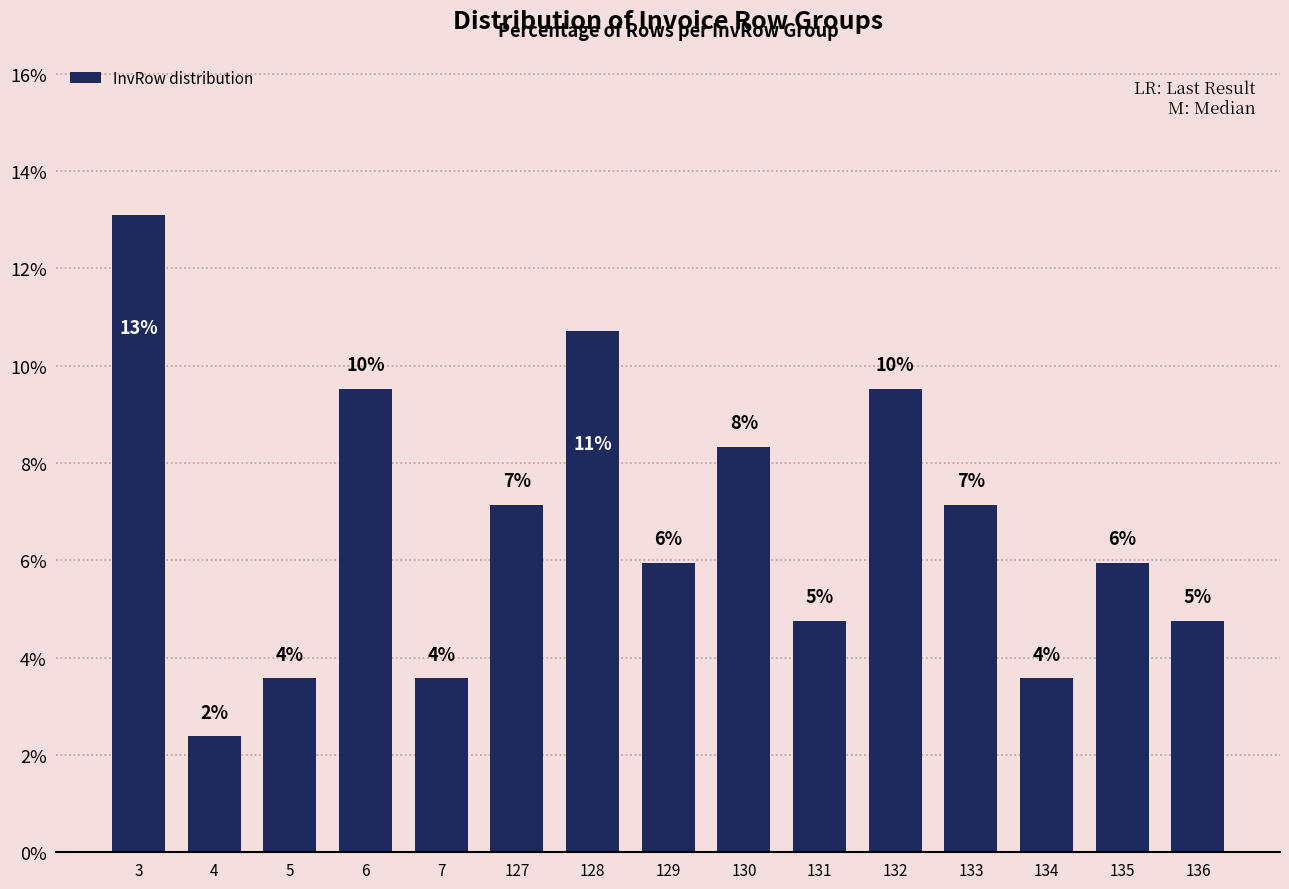

How many bars are there in total?

15